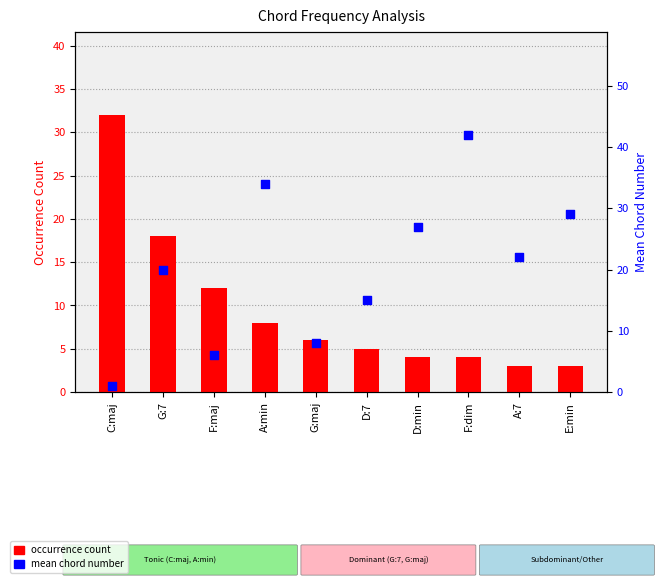

What is the total value across all series at E:min?

32